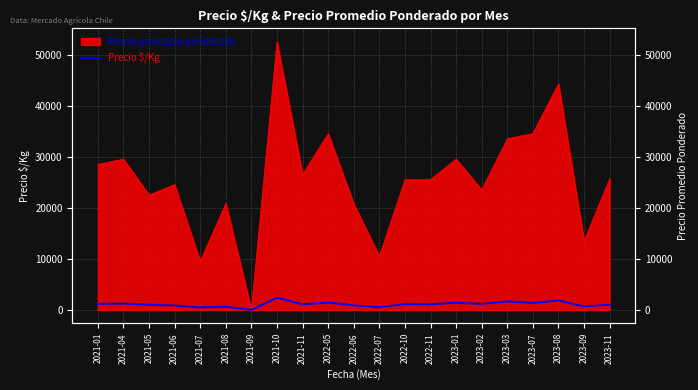

Reading left to right, extract all data points from this chart.

1188	1229	1010	856	475	621	0	2396	1104	1438	896	525	1121	1063	1429	1175	1675	1351	1844	675	1026